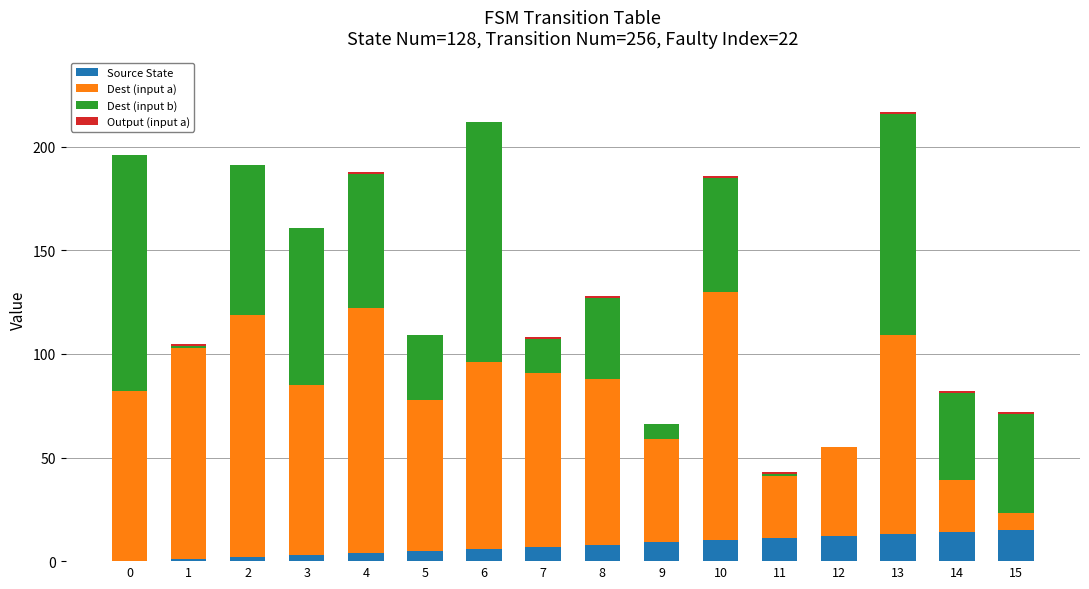

How many positive values does the Source State series have?

15